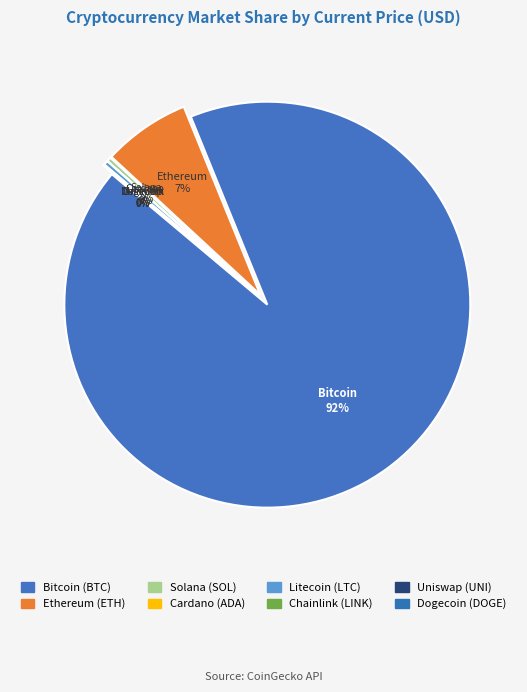

Does any single category account for the majority?

Yes